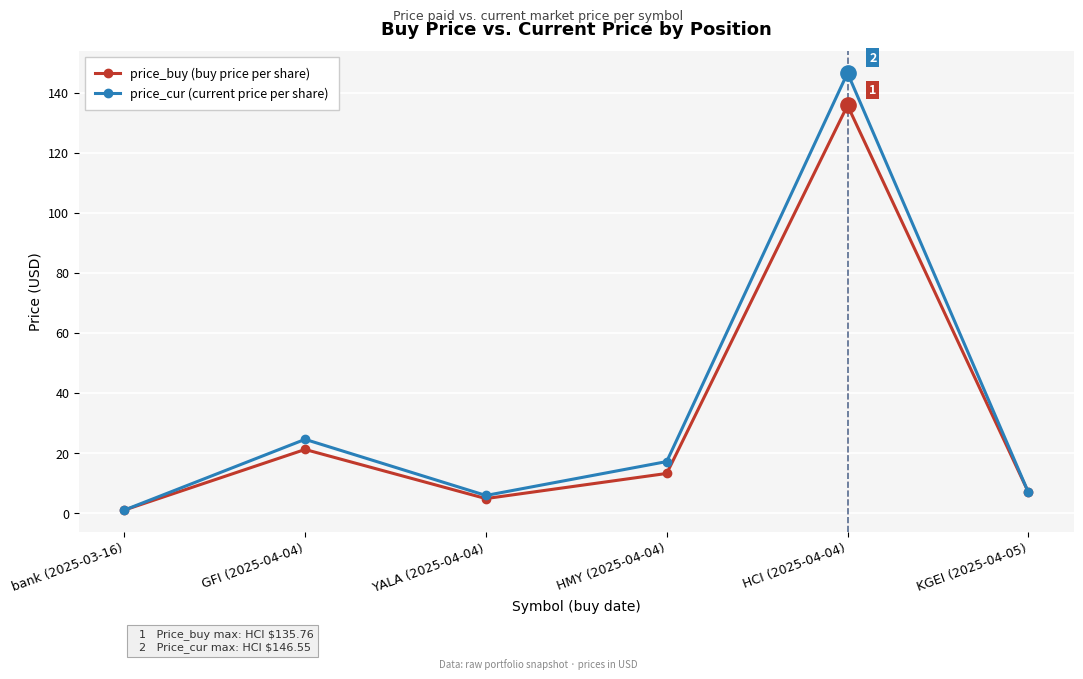

Between HMY (2025-04-04) and HCI (2025-04-04), which series saw the biggest shift?

price_cur (current price per share)